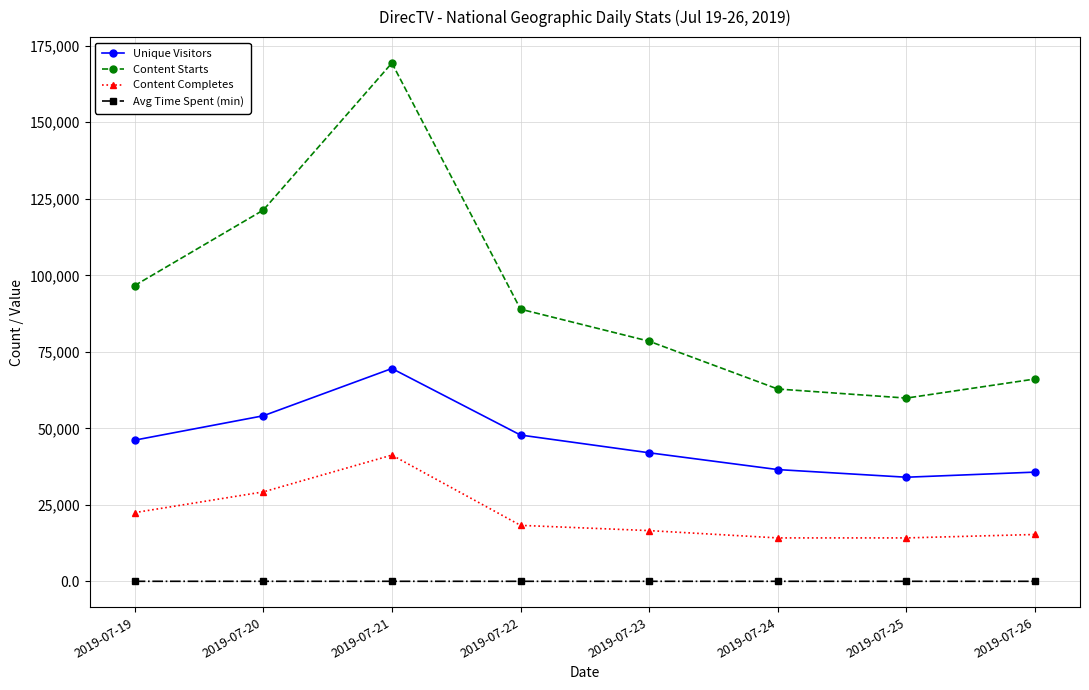

True or false: Unique Visitors and Content Completes cross at least once.

False